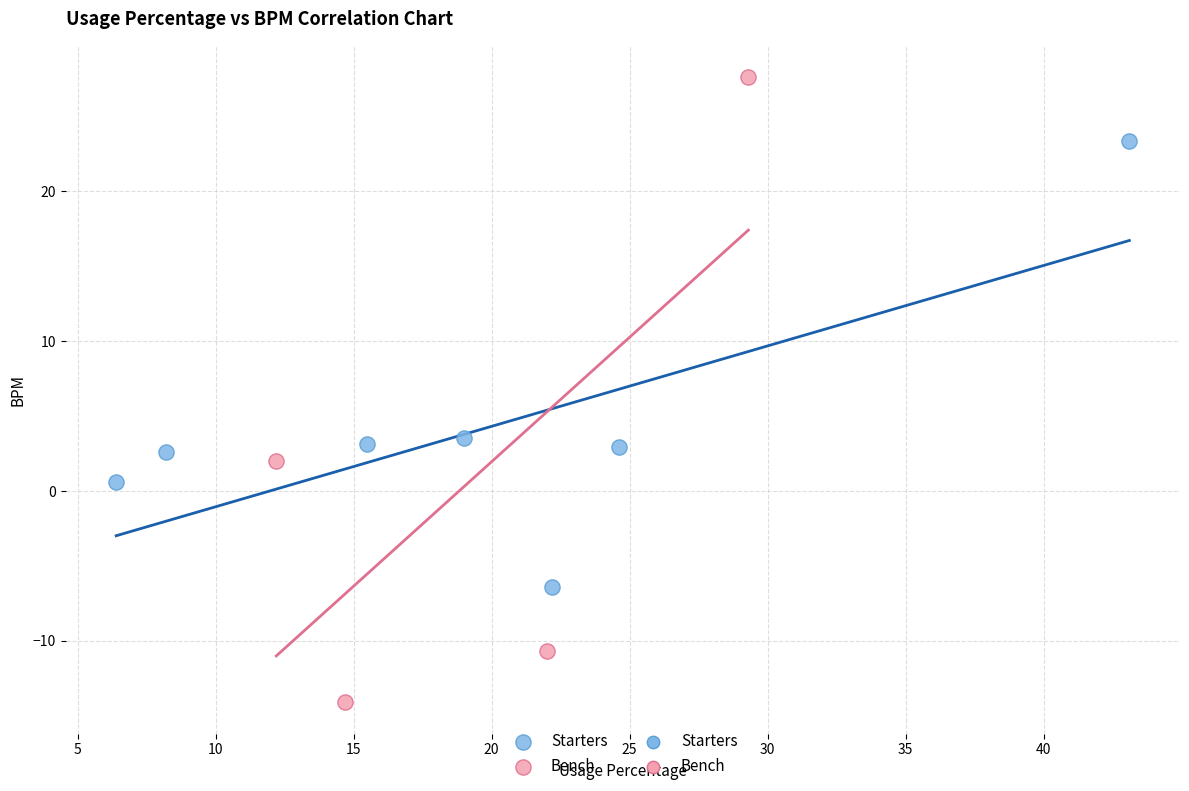

Which series has the widest spread of Y values?

Bench